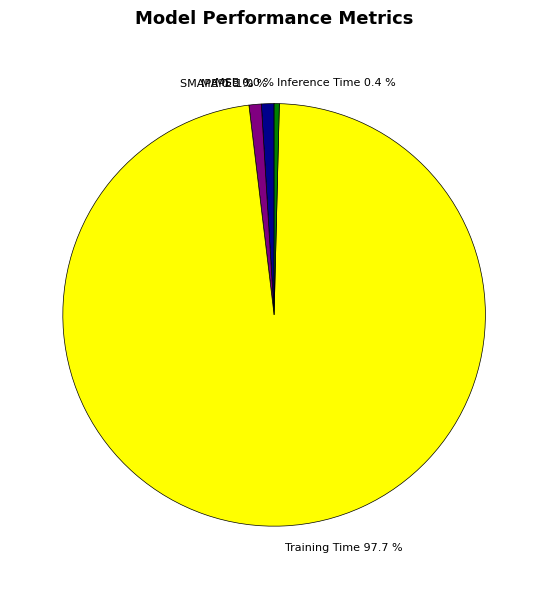

How much of the chart is everything except Training Time?

2.3%